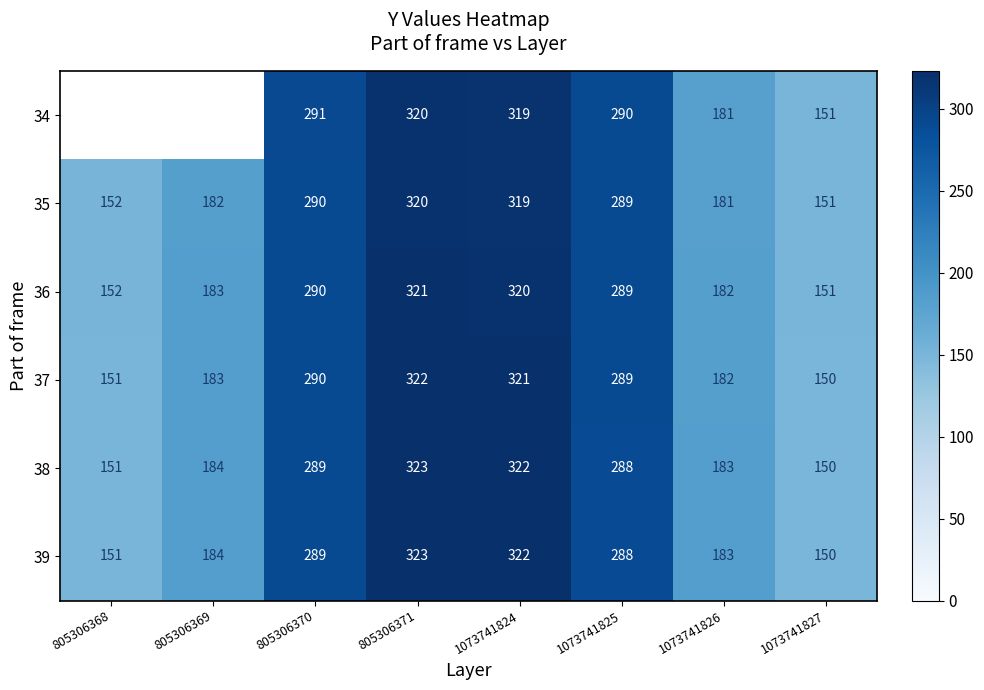

What is the average value of the 37 series?

236